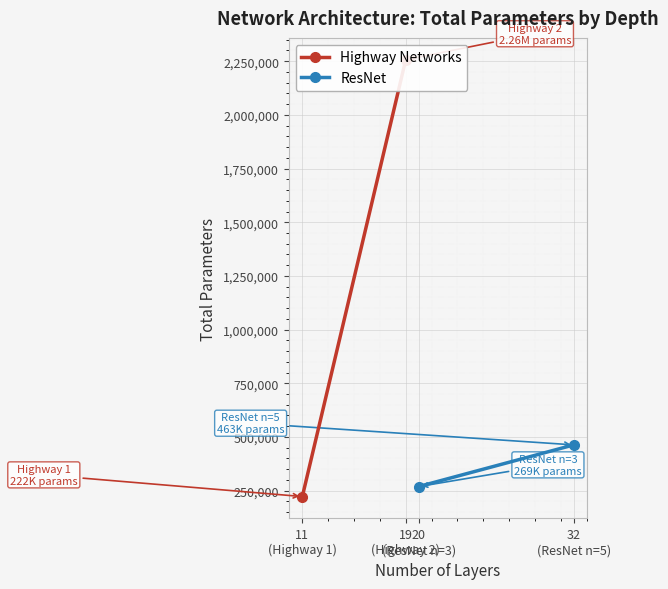

What is the difference between the Highway Networks values at 11
(Highway 1) and 19
(Highway 2)?

2034460